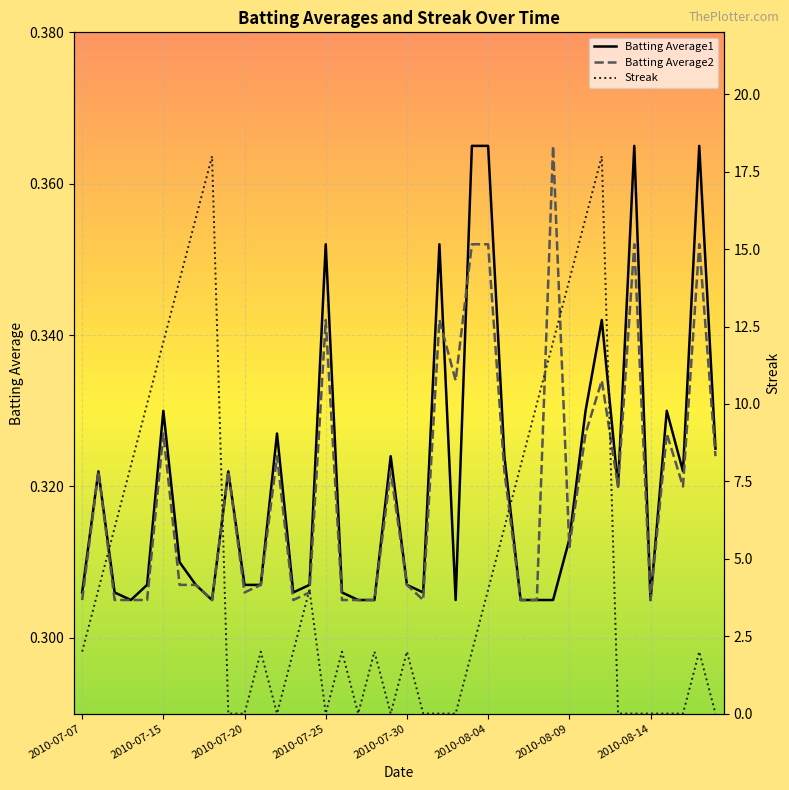

What is the difference between the highest and lowest values at 2010-07-22?

0.3